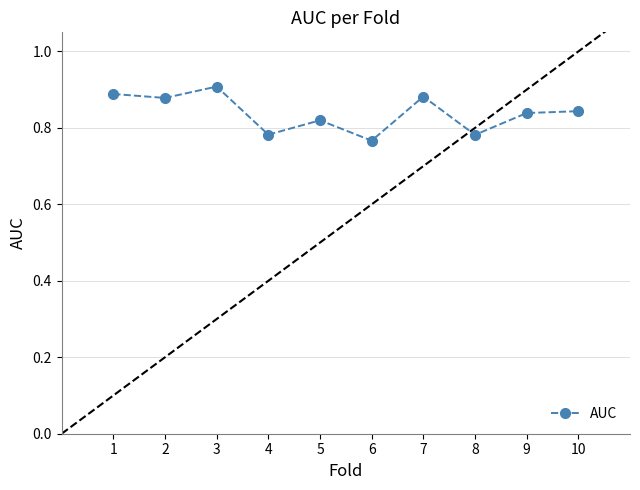

Which has a higher value, 10 or 4?

10